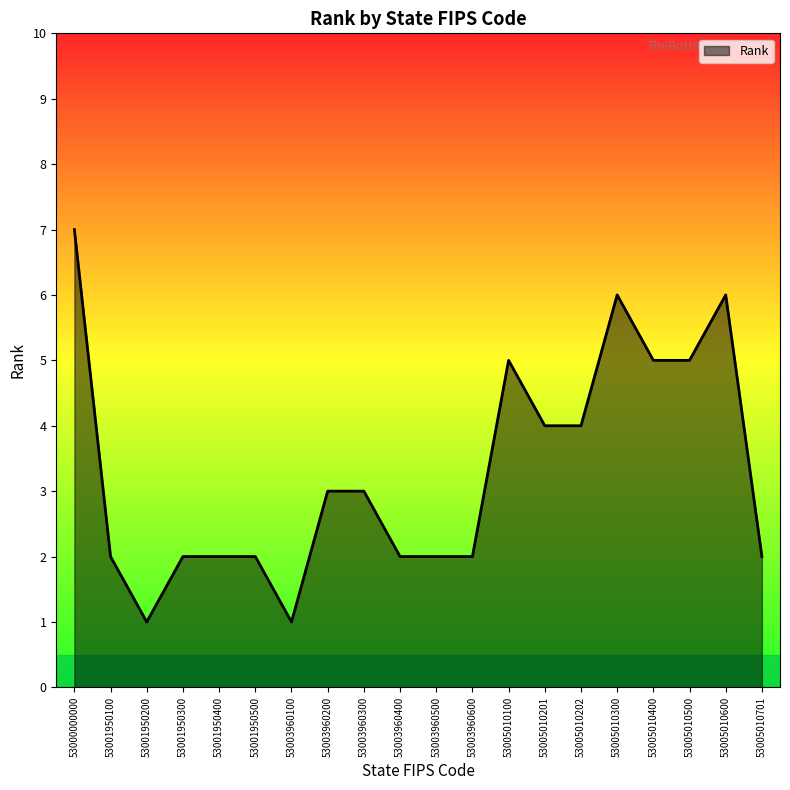

What is the smallest value displayed?

1